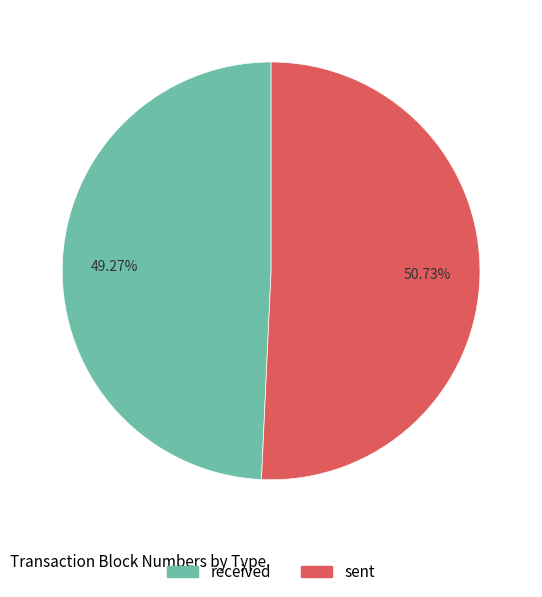

Is there any slice that represents more than half of the pie?

Yes